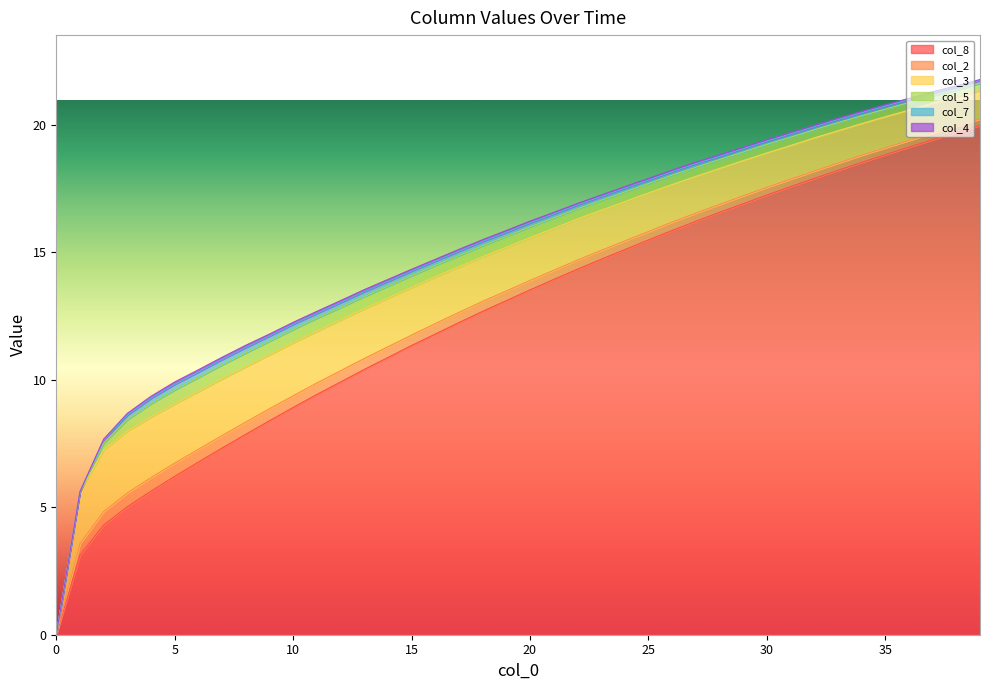

Is the value of col_7 at 3 greater than the value of col_3 at 27?

No